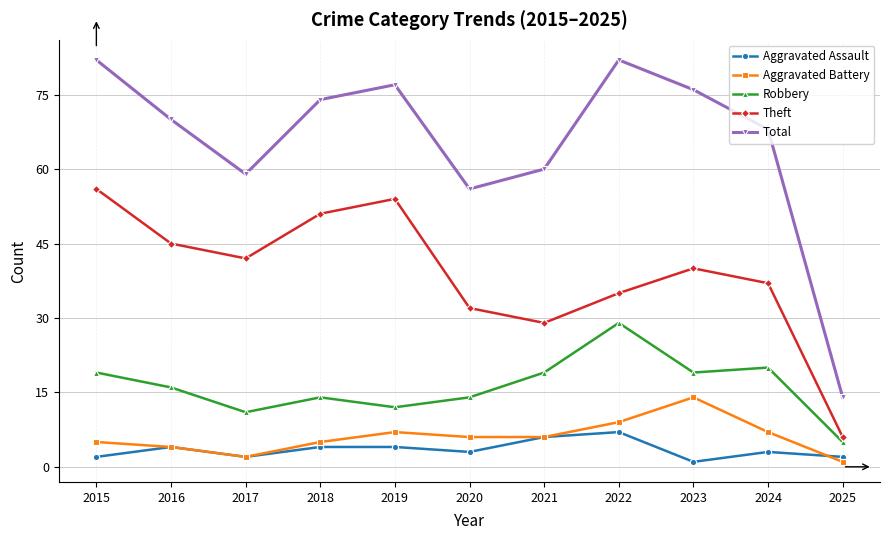

What is the value of the Aggravated Assault point at the 2nd from the left?

4